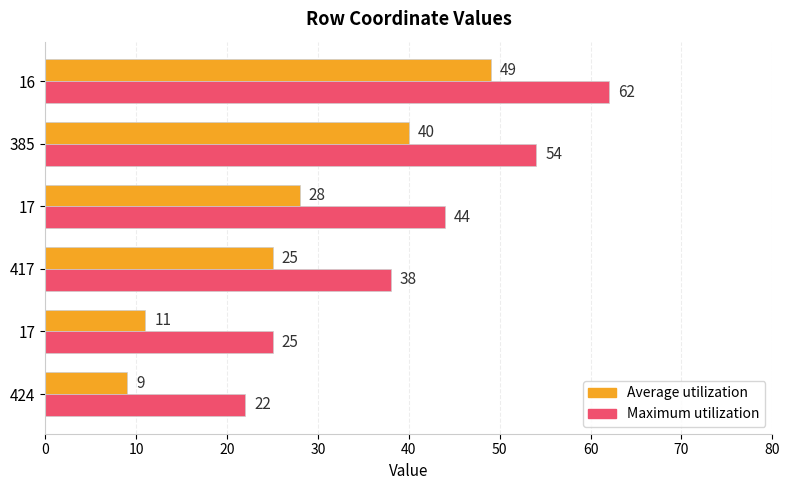

List the series in order of their peak value, lowest first.

Average utilization, Maximum utilization